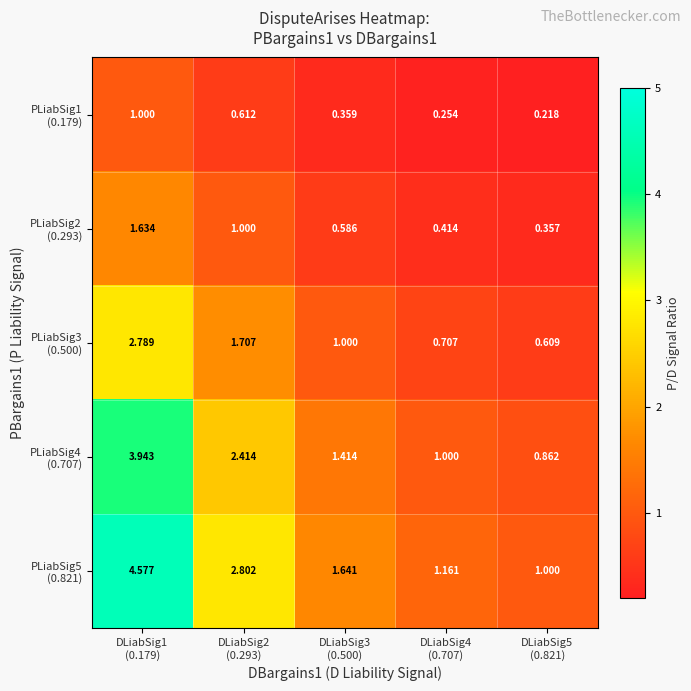

List the series in order of their overall mean, lowest first.

PLiabSig1 (0.179), PLiabSig2 (0.293), PLiabSig3 (0.500), PLiabSig4 (0.707), PLiabSig5 (0.821)